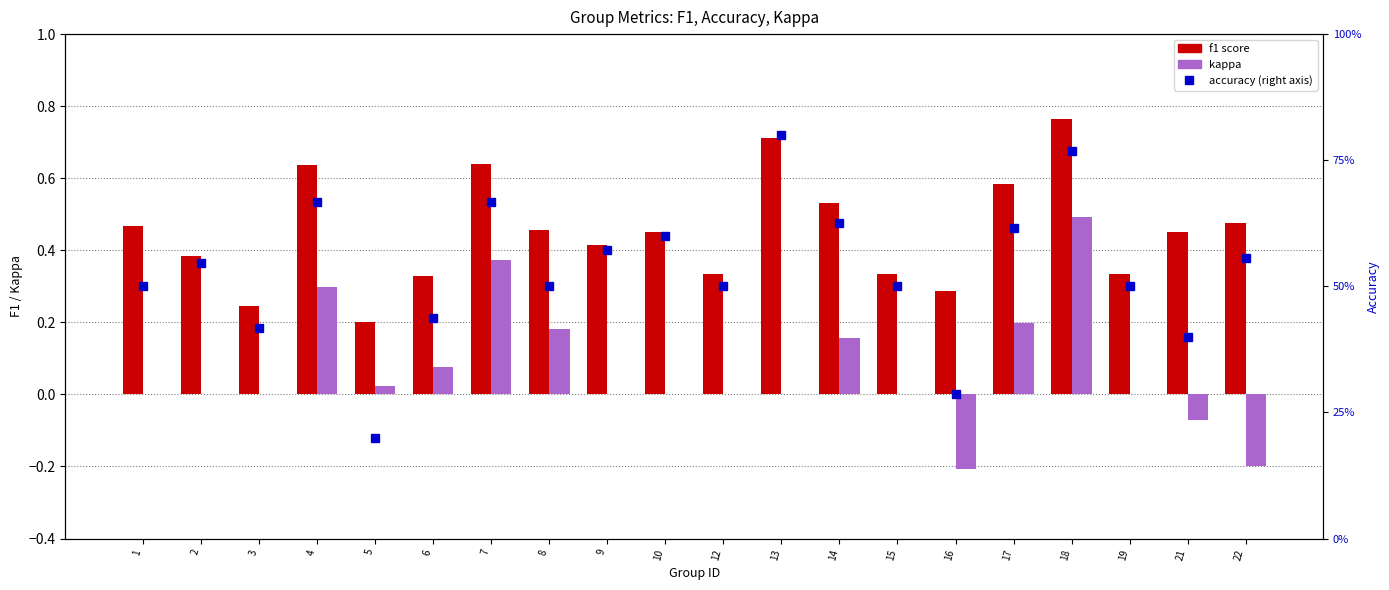

What is the total value across all series at 13?

1.5